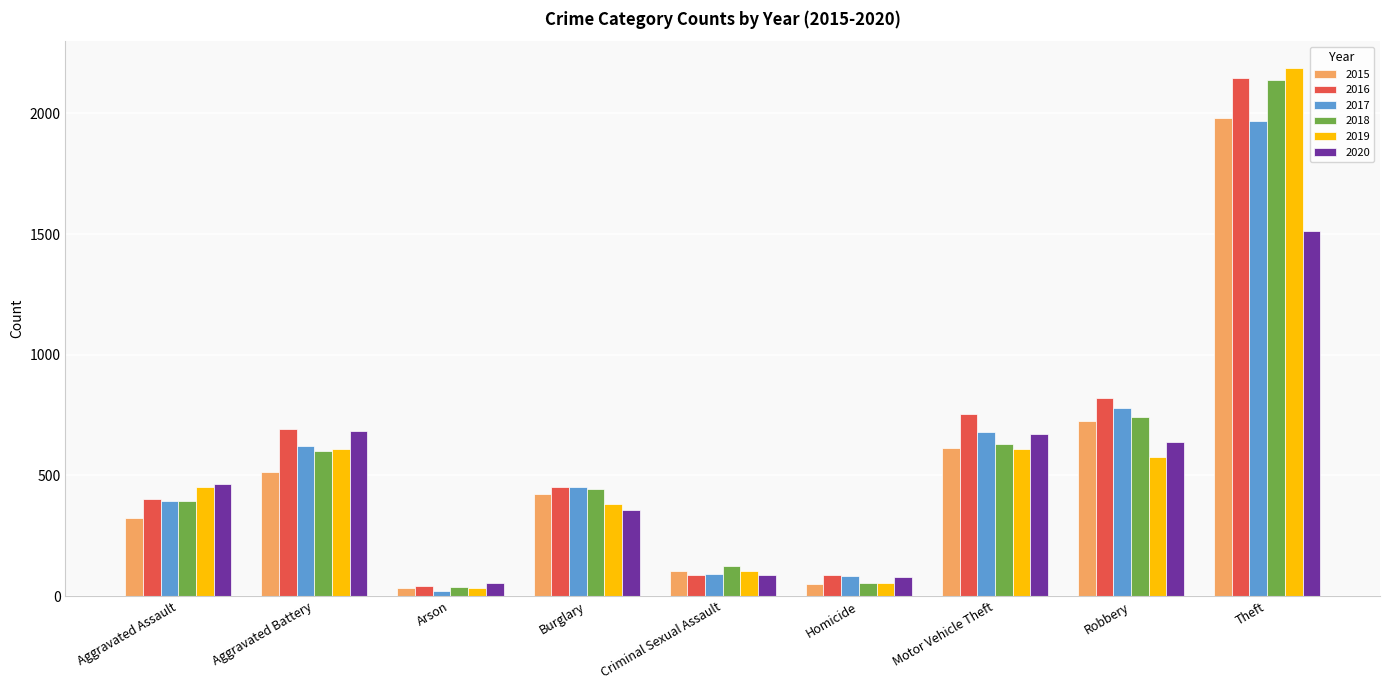

What is the total value across all series at Theft?

11939